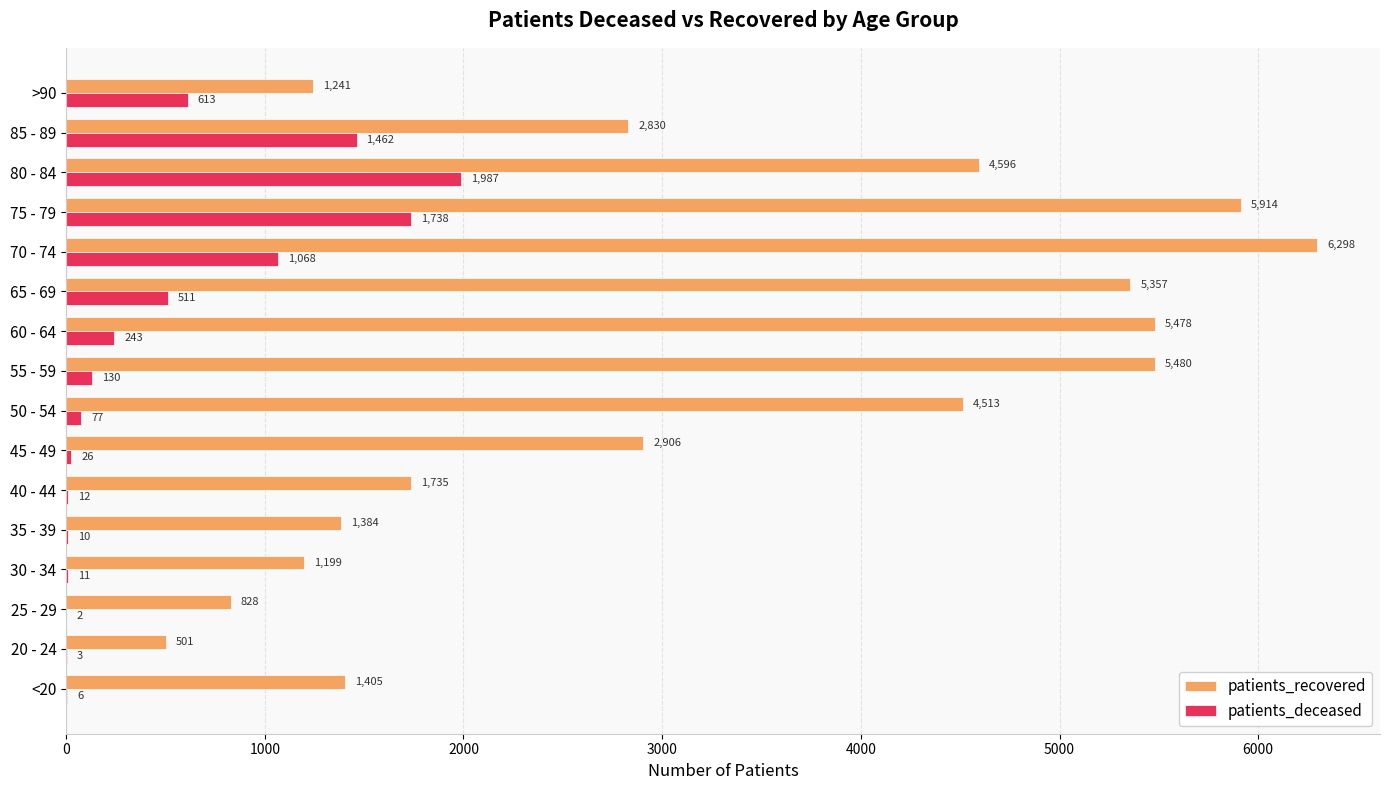

The patients_deceased series shows 77 at 50 - 54. True or false?

True